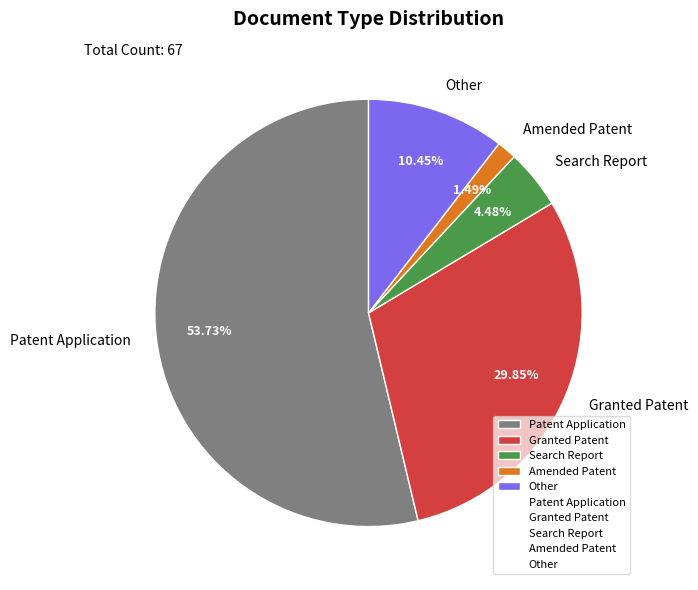

Is there a majority slice in this chart?

Yes